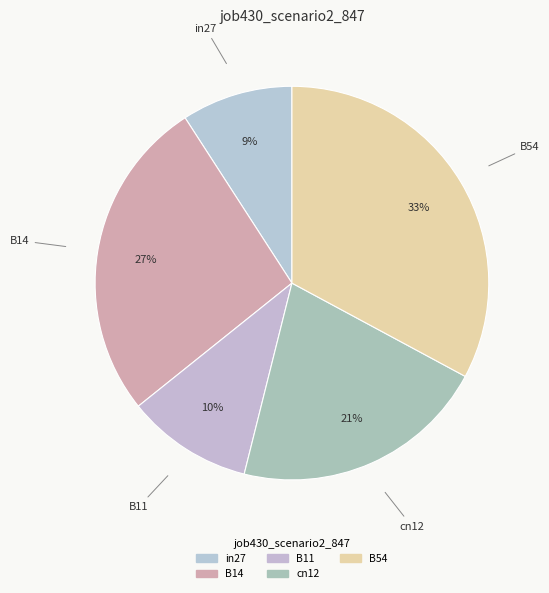

Is there a majority slice in this chart?

No